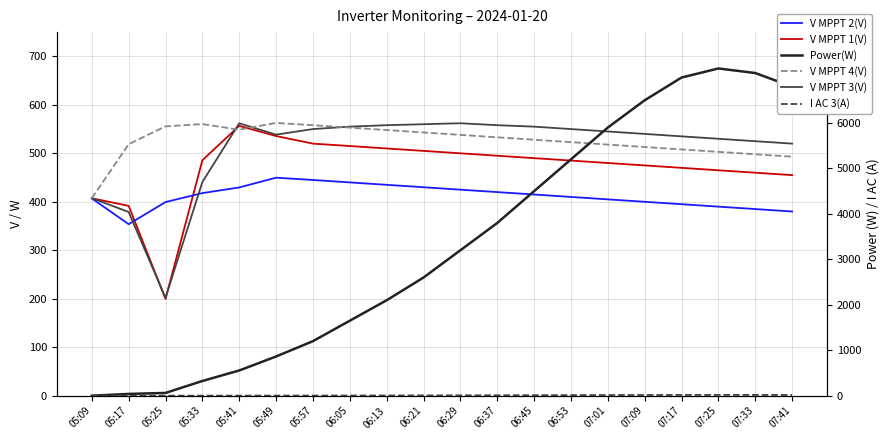

What is the average value of the V MPPT 4(V) series?

525.5